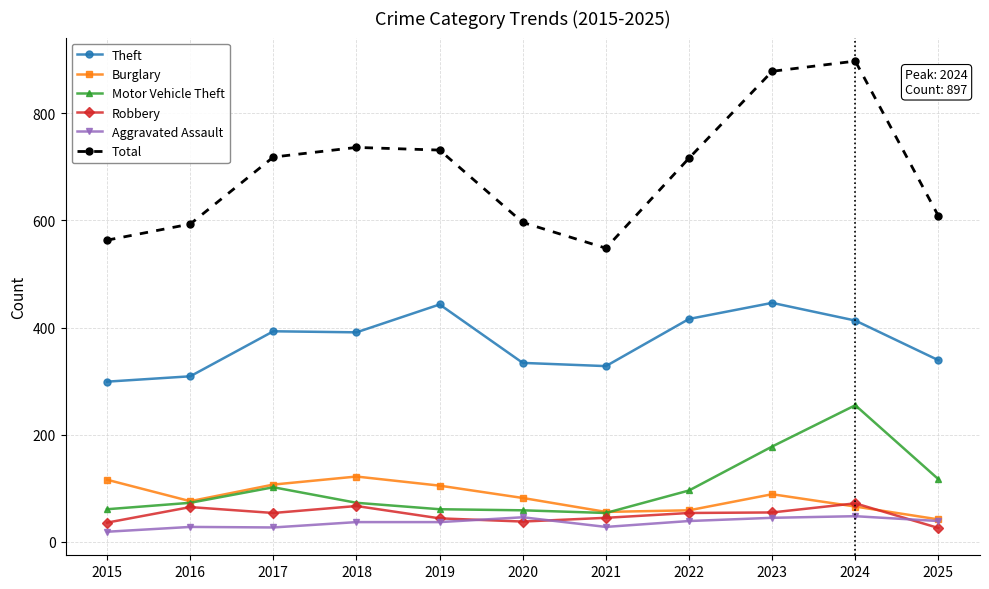

Is it true that Robbery equals 54 at 2022?

True